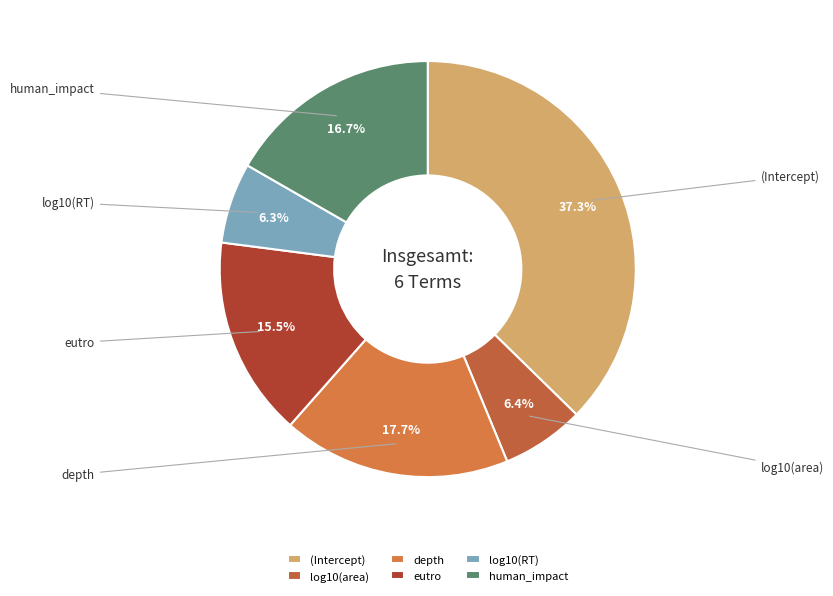

Is it true that log10(RT) is 6% of the pie?

True